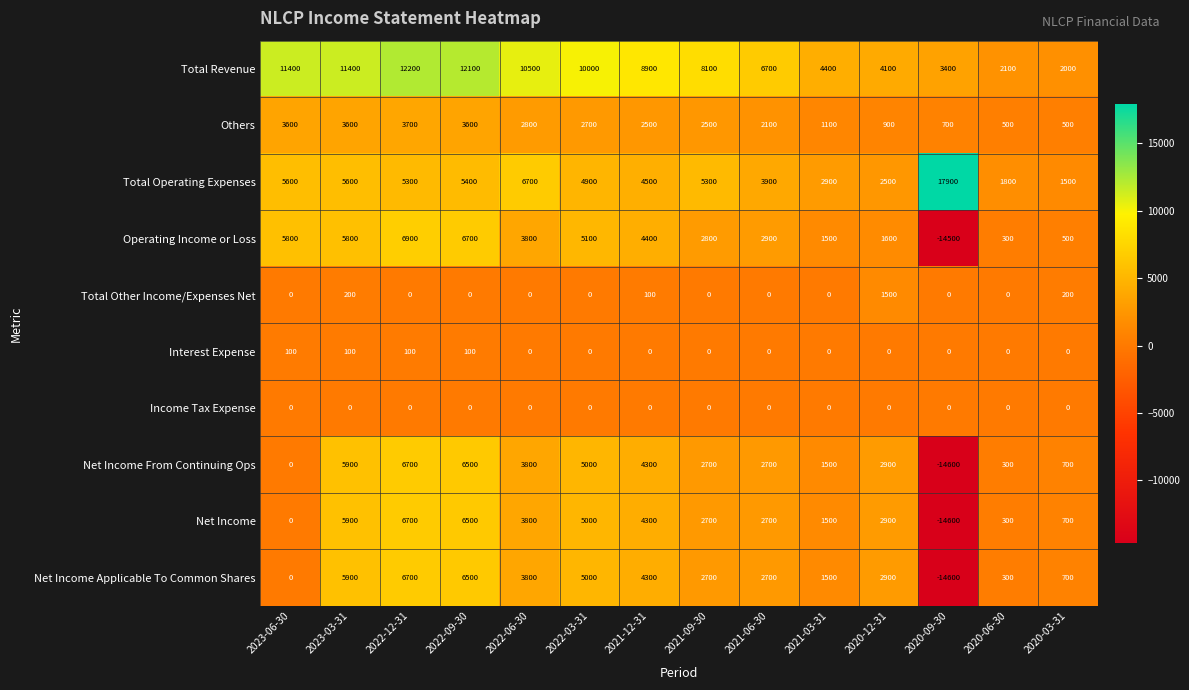

What is the difference between the highest and lowest values at 2020-03-31?

2000